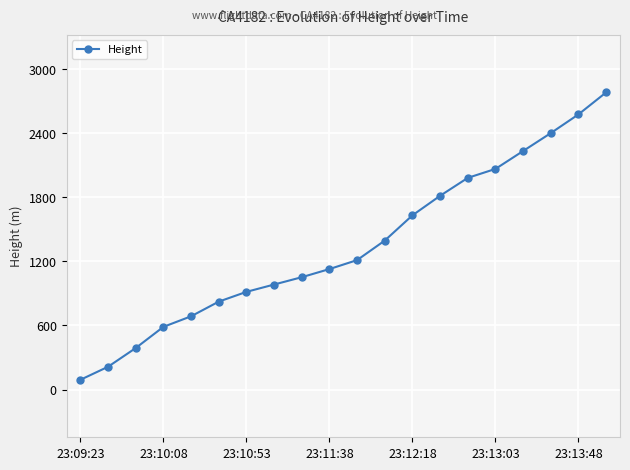

True or false: the data has more than 1 interior local peaks.

False